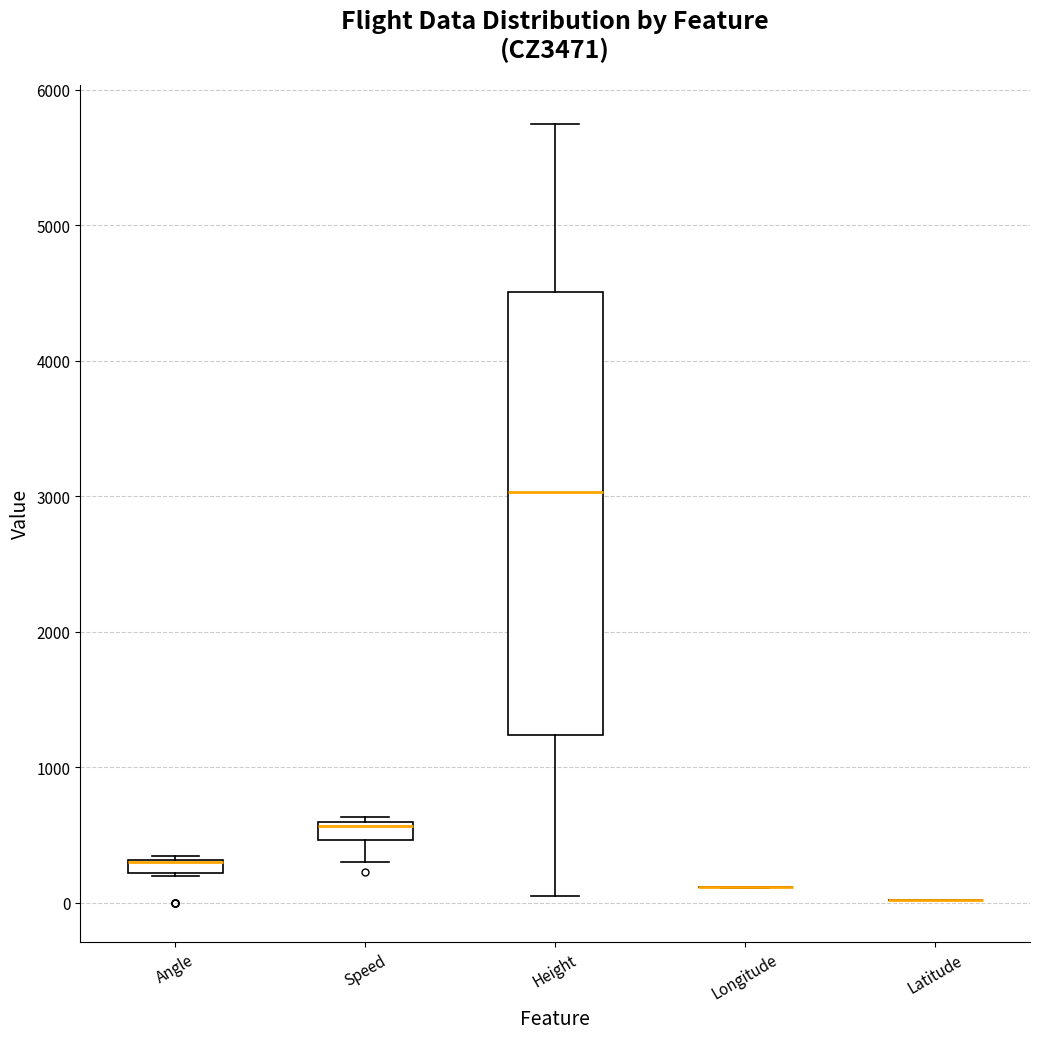

Which box is the tallest, from its lower edge to its upper edge?

Height